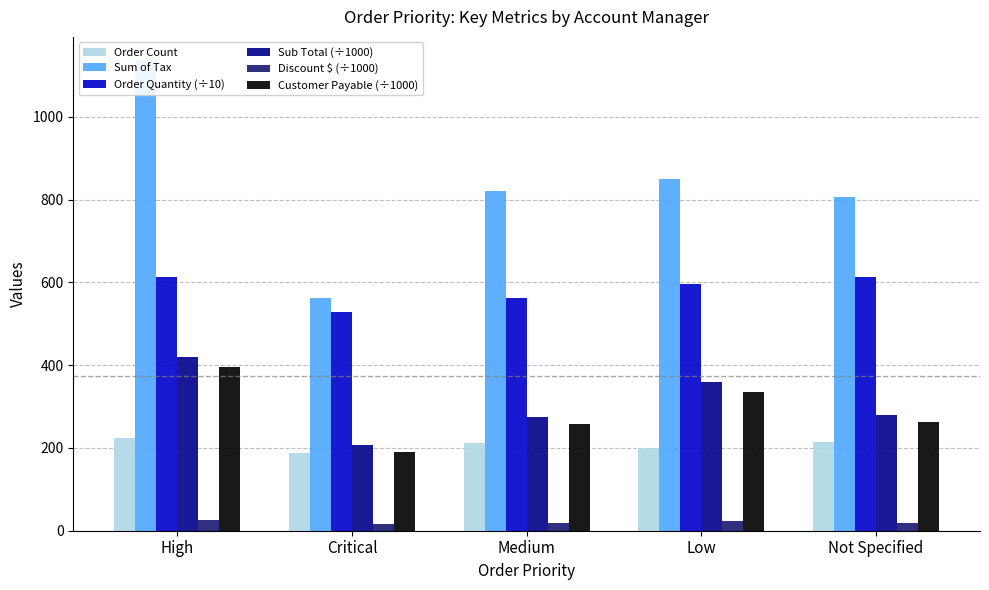

What is the value of the Order Count bar at the 4th from the left?

199.0